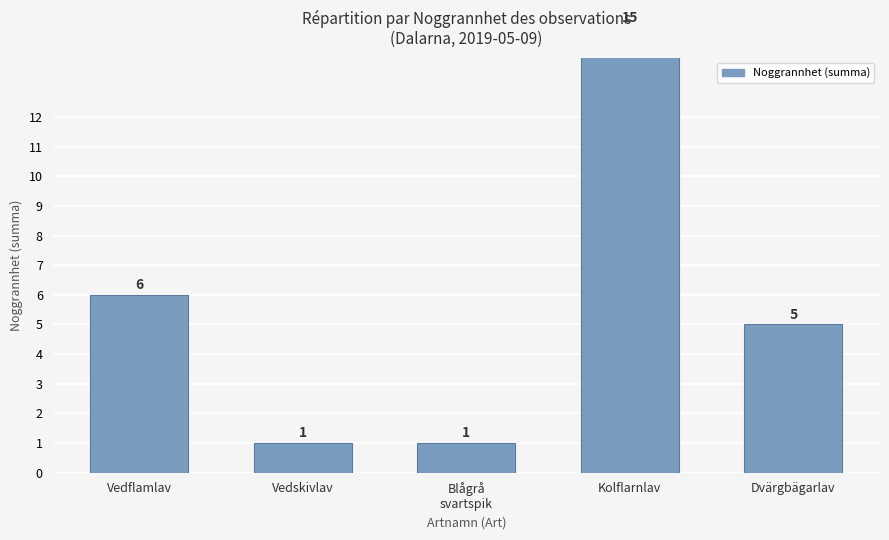

Rank the categories by value from highest to lowest.

Kolflarnlav, Vedflamlav, Dvärgbägarlav, Vedskivlav, Blågrå
svartspik